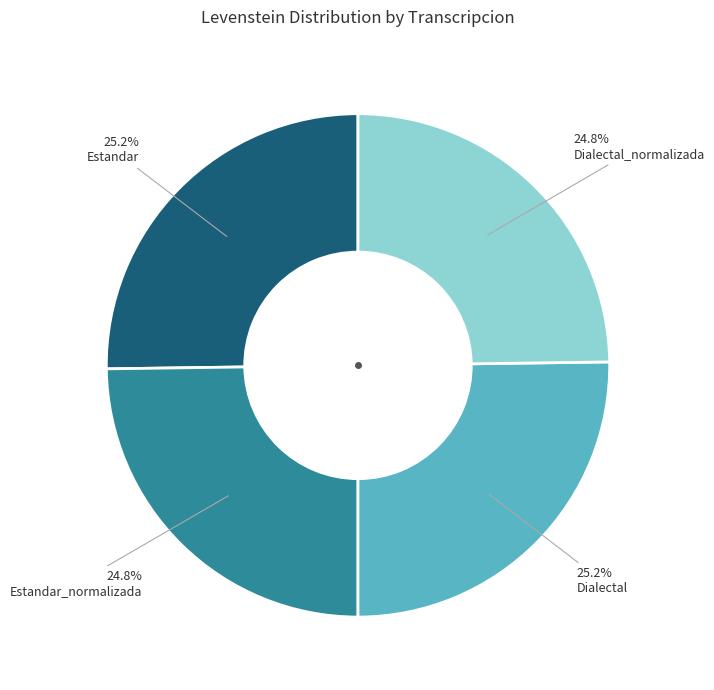

What percentage is NOT represented by Estandar?

74.8%